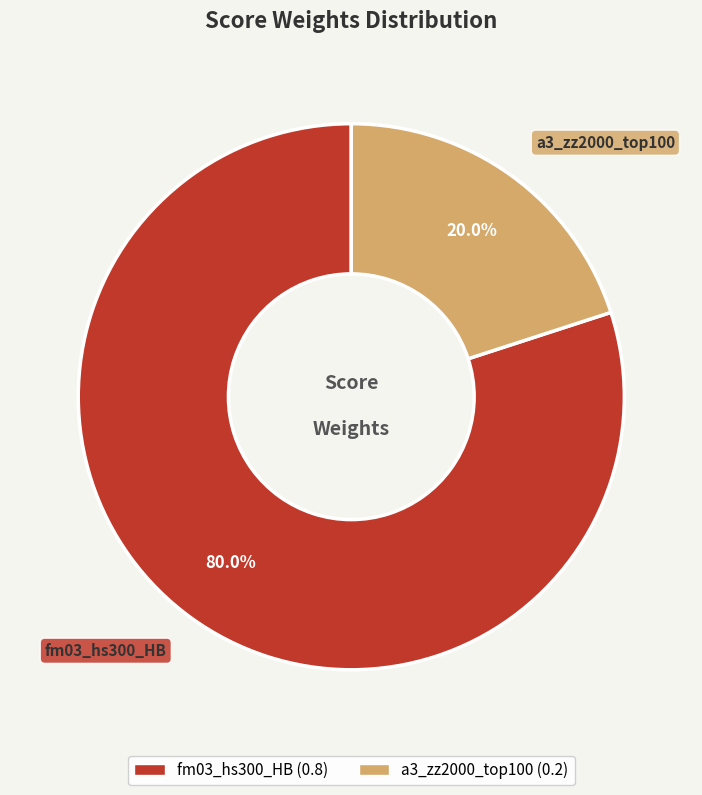

Rank the categories by value from lowest to highest.

a3_zz2000_top100, fm03_hs300_HB